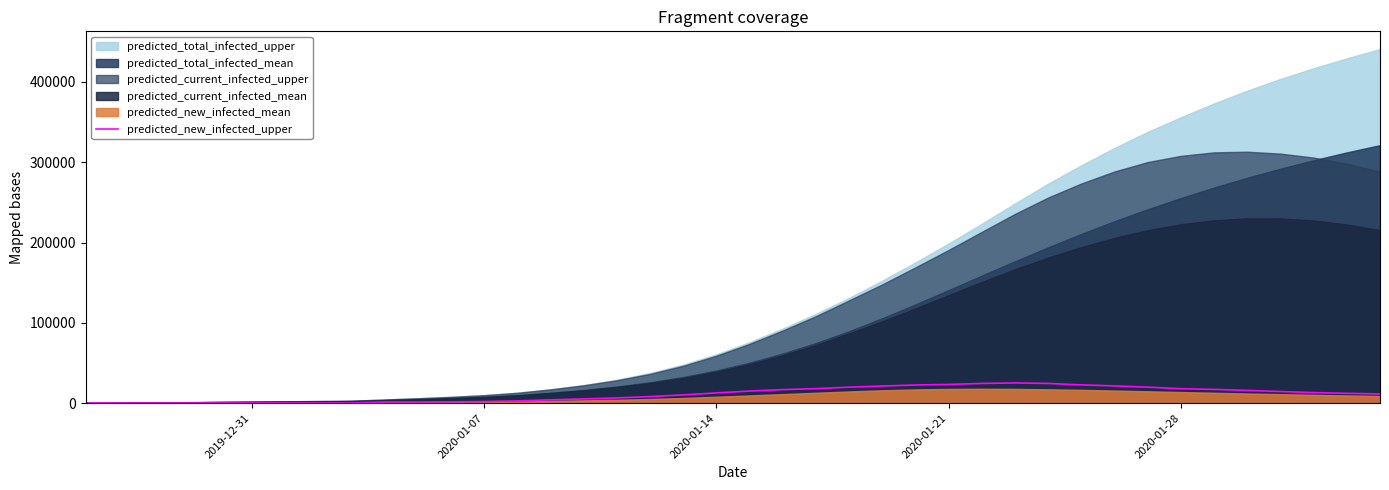

What is the highest value of the predicted_new_infected_upper series?

25276